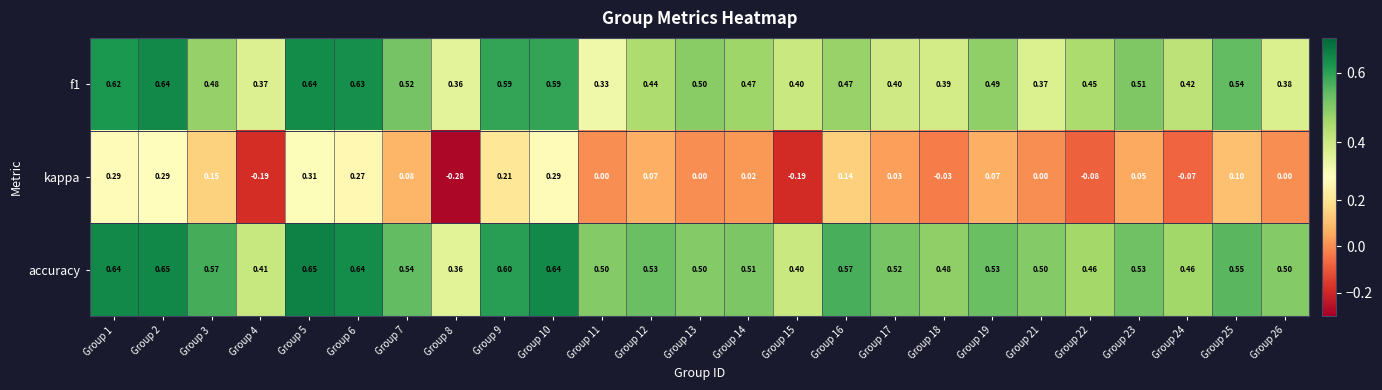

Rank the series at Group 19 from highest to lowest value.

accuracy, f1, kappa